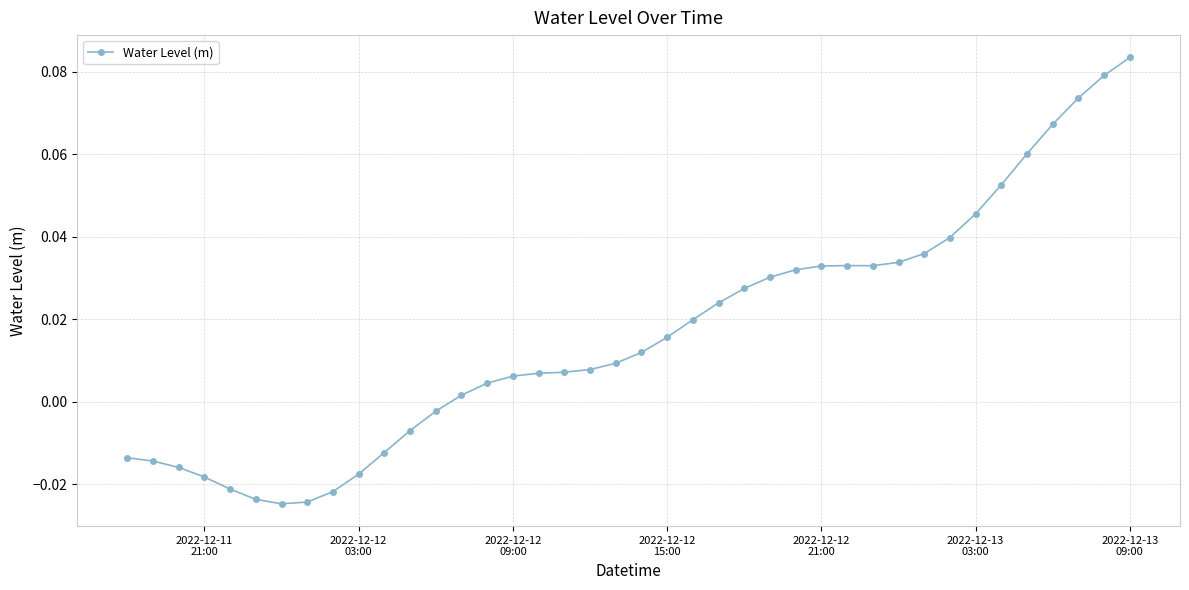

What is the sum of all values?

0.7